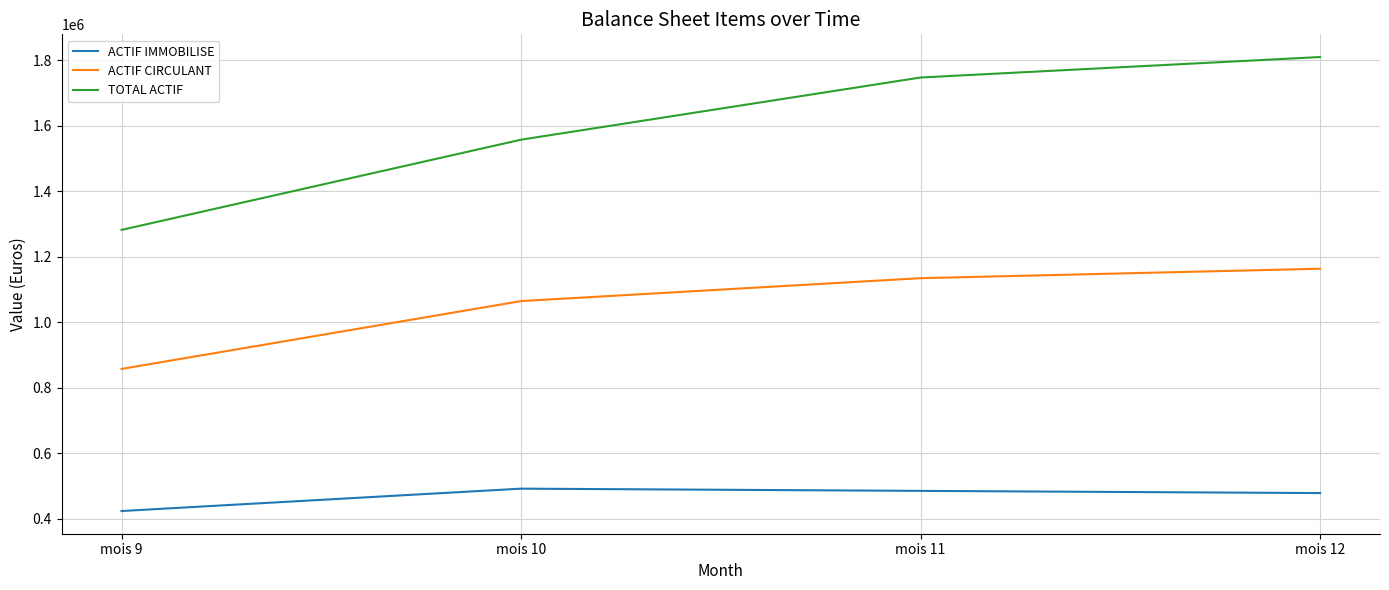

Is it true that ACTIF CIRCULANT equals 628940.1 at mois 11?

False